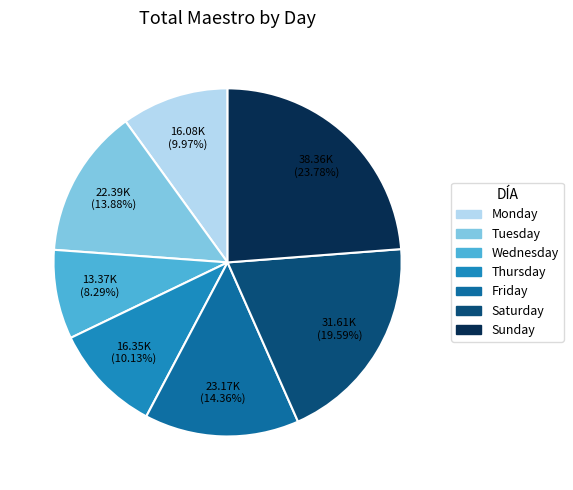

What percentage is the Wednesday slice, to the nearest percent?

8%